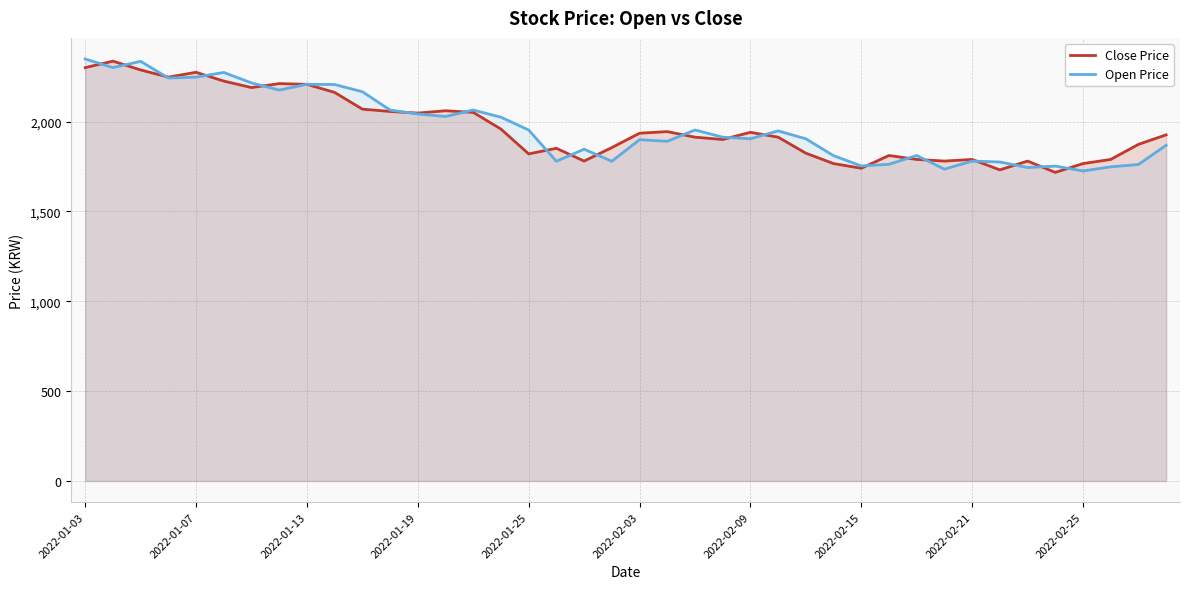

What is the sum of all Close Price values?

78611